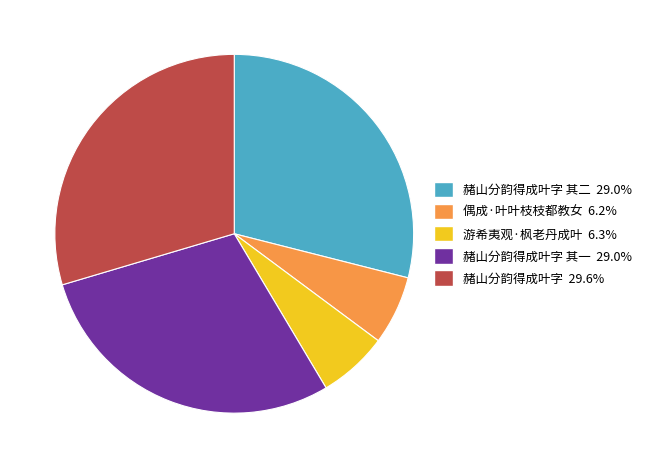

Is there any slice that represents more than half of the pie?

No